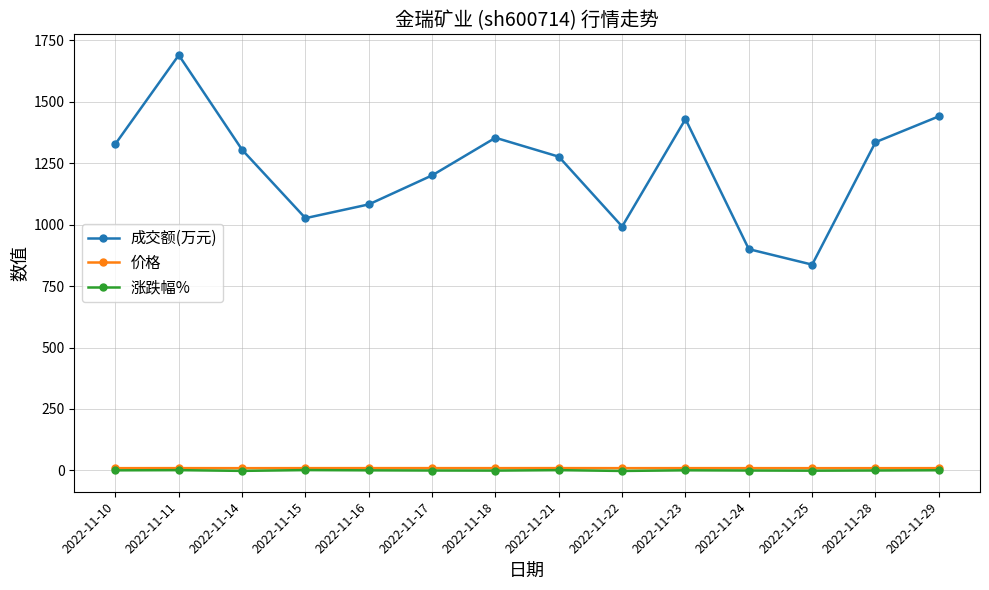

At which category does 成交额(万元) reach its first local valley?

2022-11-15